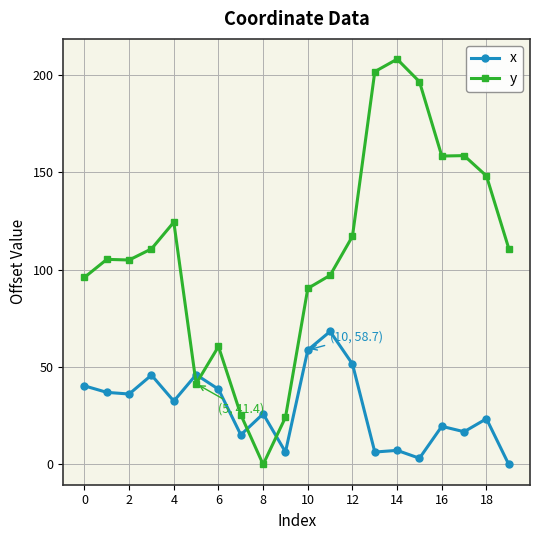

Which series has the widest spread of values?

y